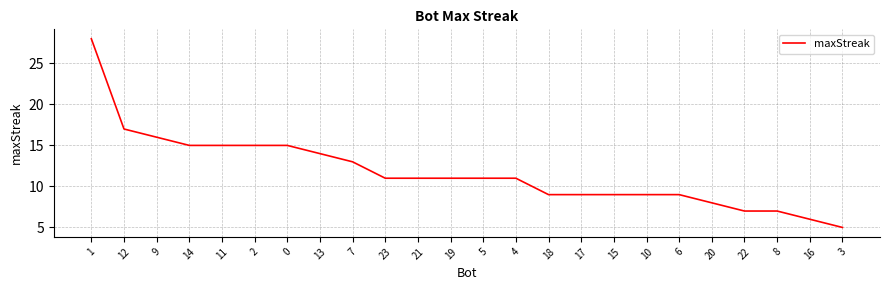

What is the maximum value shown in the chart?

28